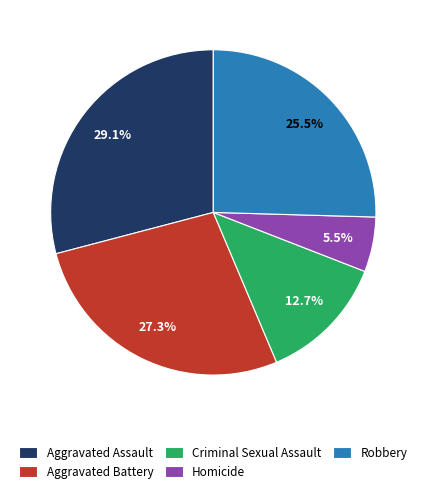

Which has a higher value, Homicide or Robbery?

Robbery